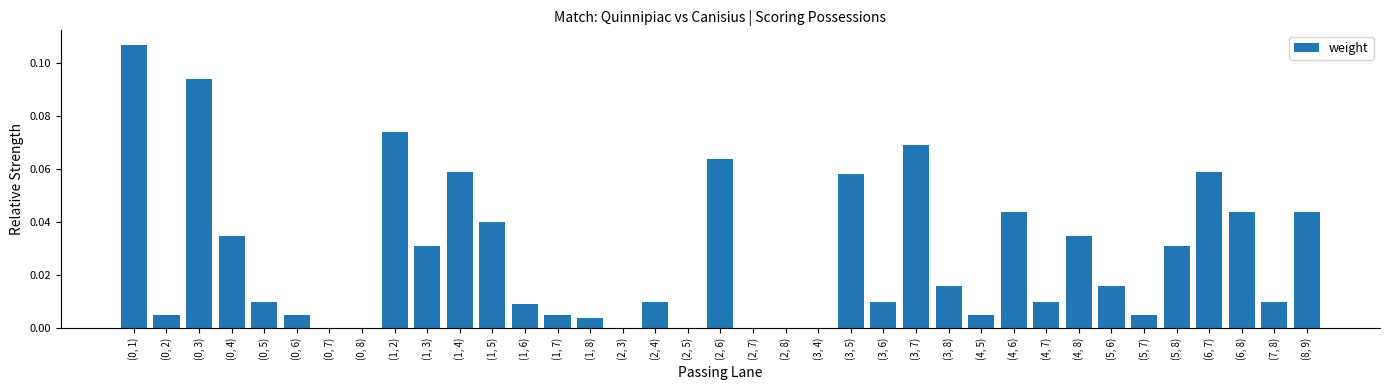

Does the chart contain stacked bars?

No